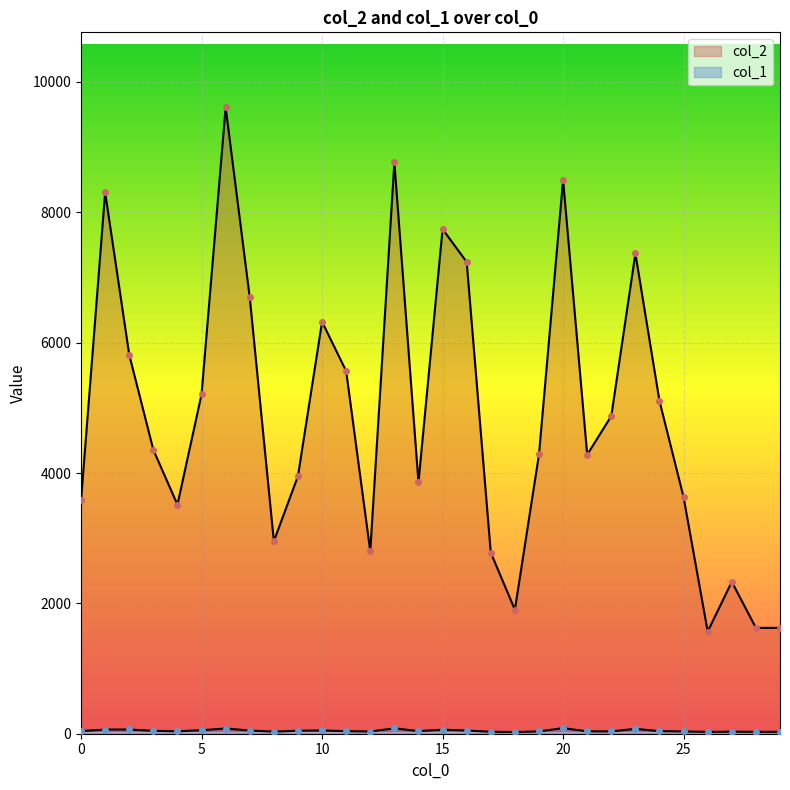

What is the difference between the col_1 values at 22 and 15?

27